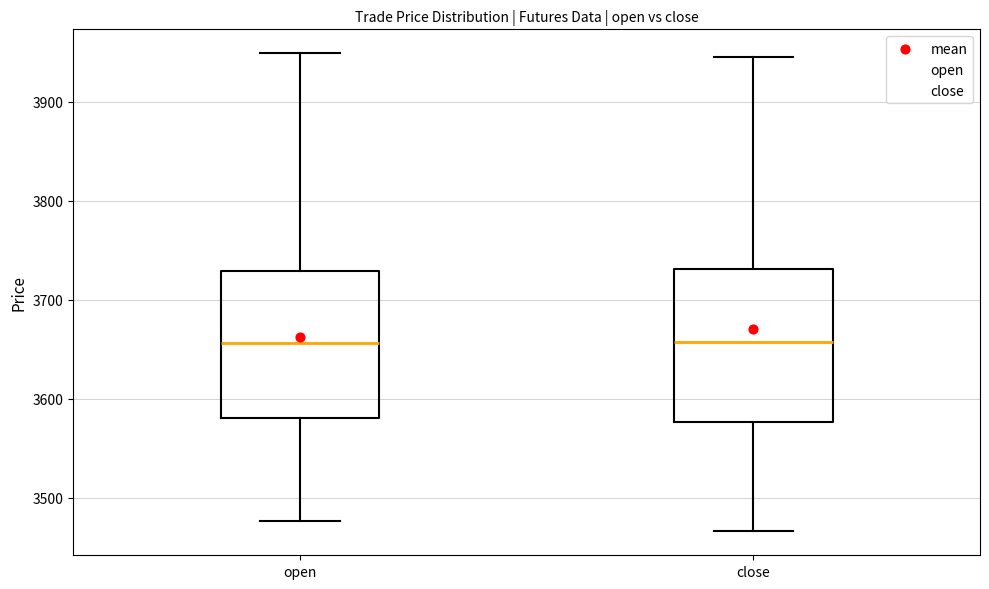

Reading left to right, read every box against the y-axis: the position of its median line, the range the box covers, and the ends of its whiskers. The values are not printed on the chart, so give them approximately, as read against the axis.

open: median 3660, box 3580 to 3730, whiskers 3480 to 3950
close: median 3660, box 3580 to 3730, whiskers 3470 to 3950